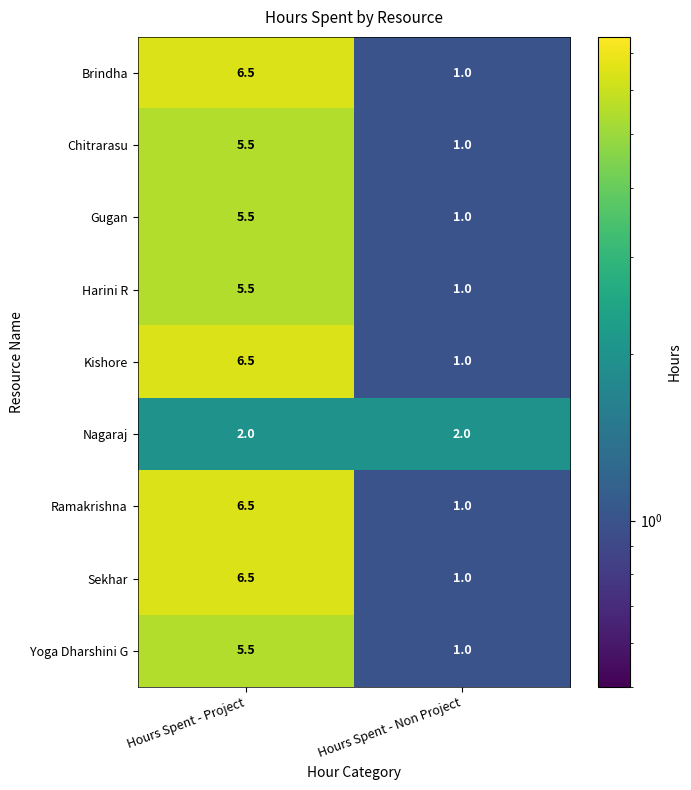

Reading left to right, transcribe all the data shown in this chart.

Brindha: 6.5	1.0
Chitrarasu: 5.5	1.0
Gugan: 5.5	1.0
Harini R: 5.5	1.0
Kishore: 6.5	1.0
Nagaraj: 2.0	2.0
Ramakrishna: 6.5	1.0
Sekhar: 6.5	1.0
Yoga Dharshini G: 5.5	1.0